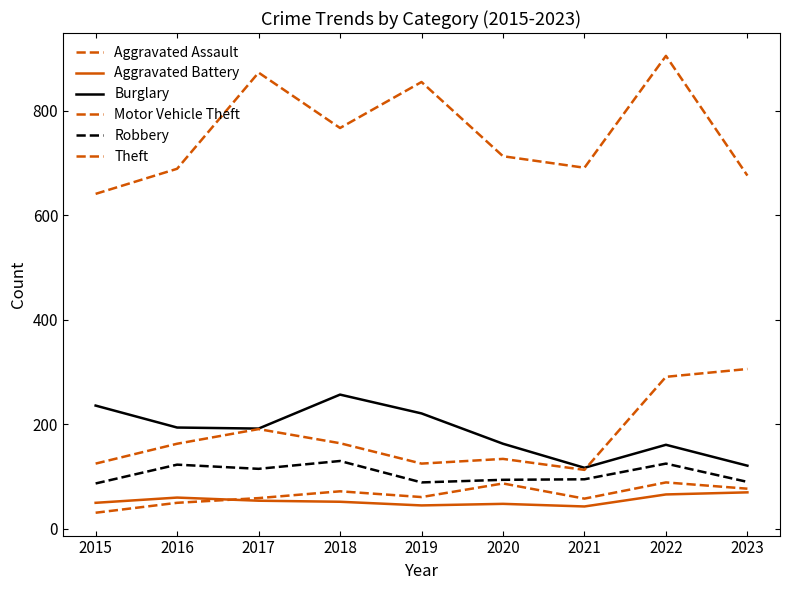

Reading right to left, extract all data points from this chart.

Aggravated Assault: 77	89	58	87	61	72	59	50	31
Aggravated Battery: 70	66	43	48	45	52	54	60	50
Burglary: 121	161	117	163	221	257	192	194	236
Motor Vehicle Theft: 306	291	113	134	125	164	191	163	125
Robbery: 90	125	95	94	89	130	115	123	87
Theft: 676	905	691	713	855	767	873	689	641